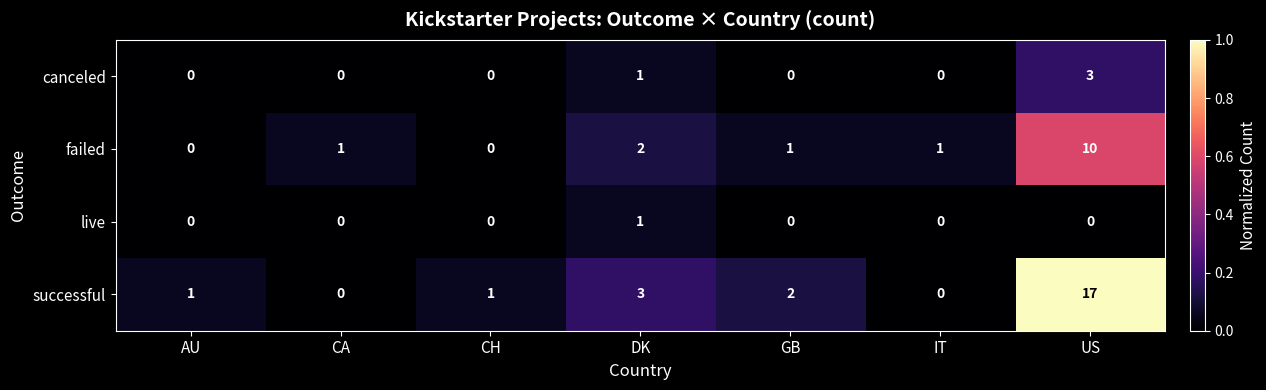

Which series has the largest total across all categories?

successful